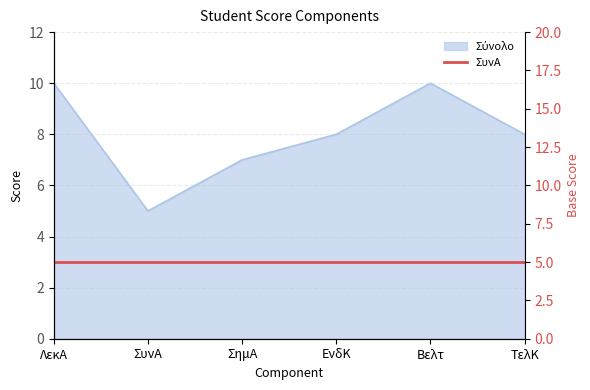

How many data points are above 8?

2